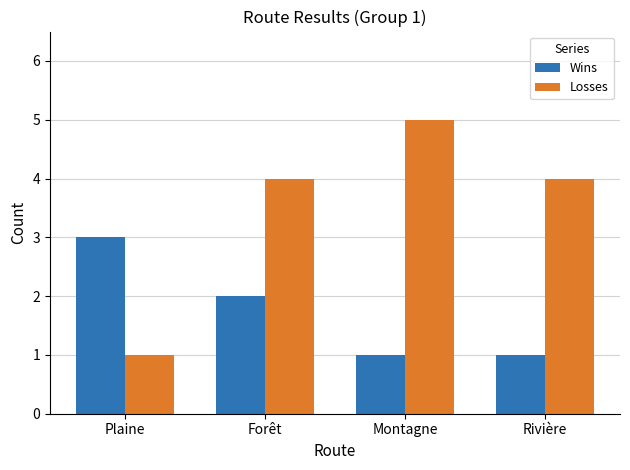

The value of Wins at Forêt is 2. True or false?

True